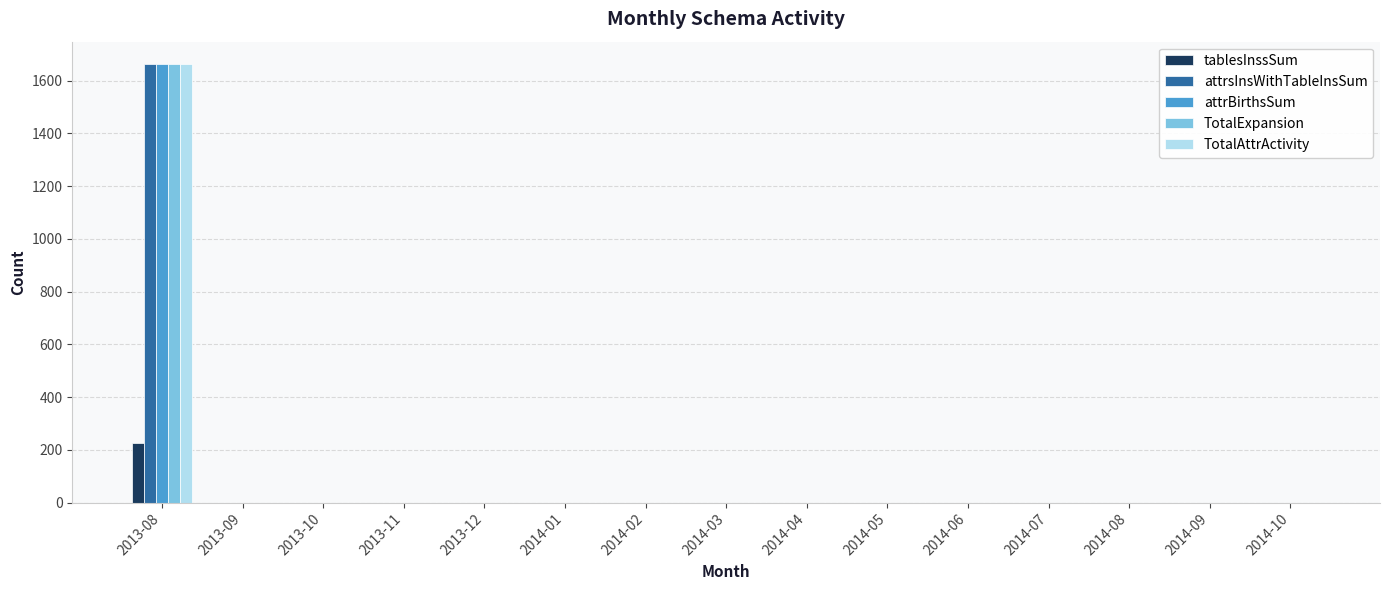

What is the greatest value displayed?

1665